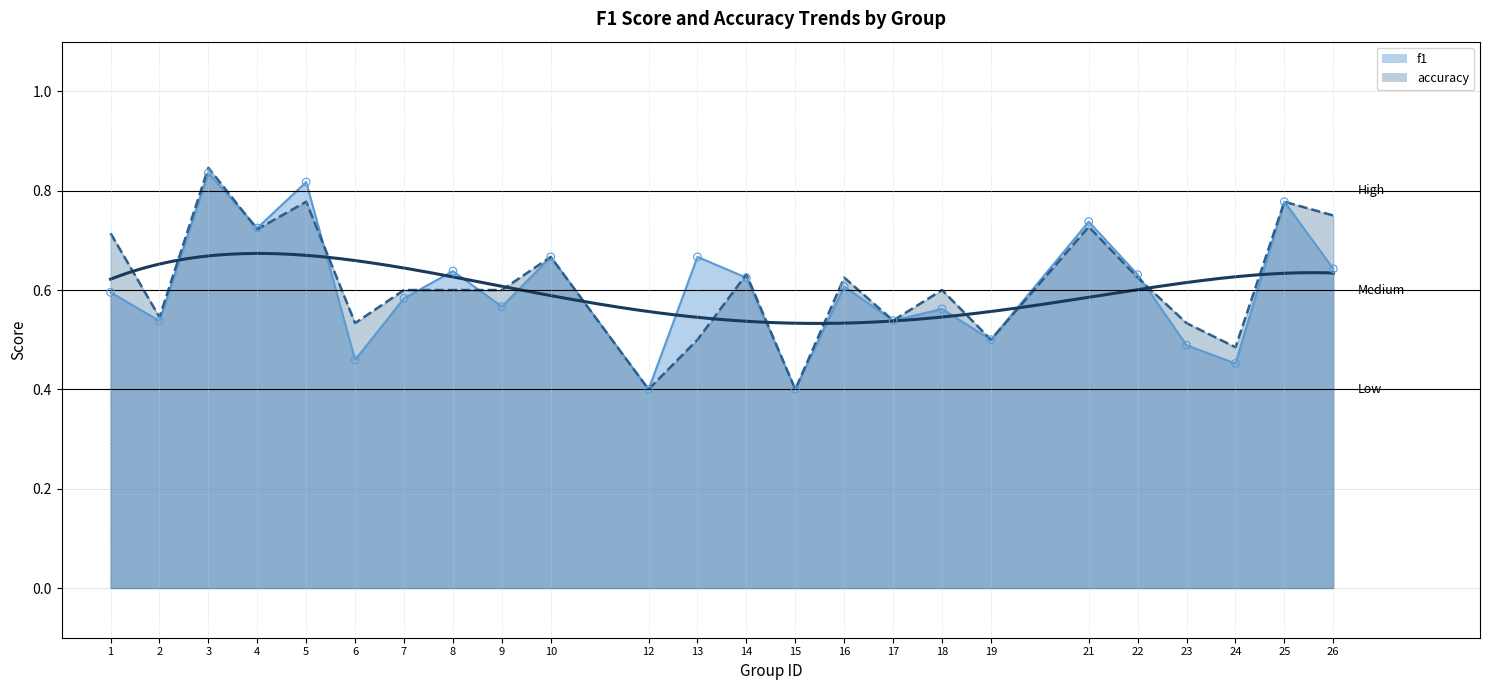

What are all the series names shown in the legend?

f1, accuracy